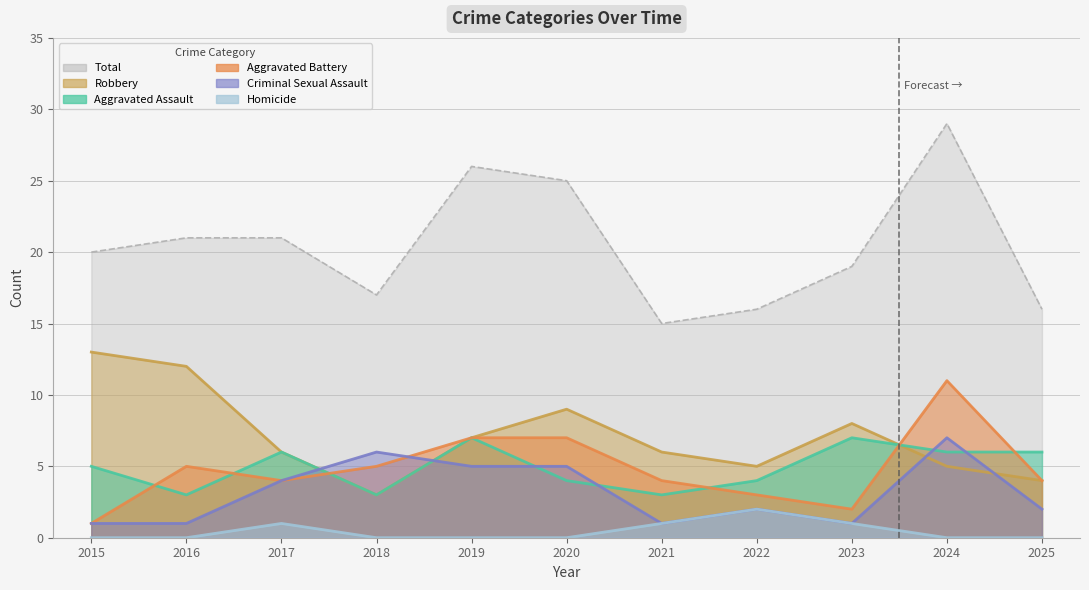

How many Aggravated Assault values are between 3 and 6?

9